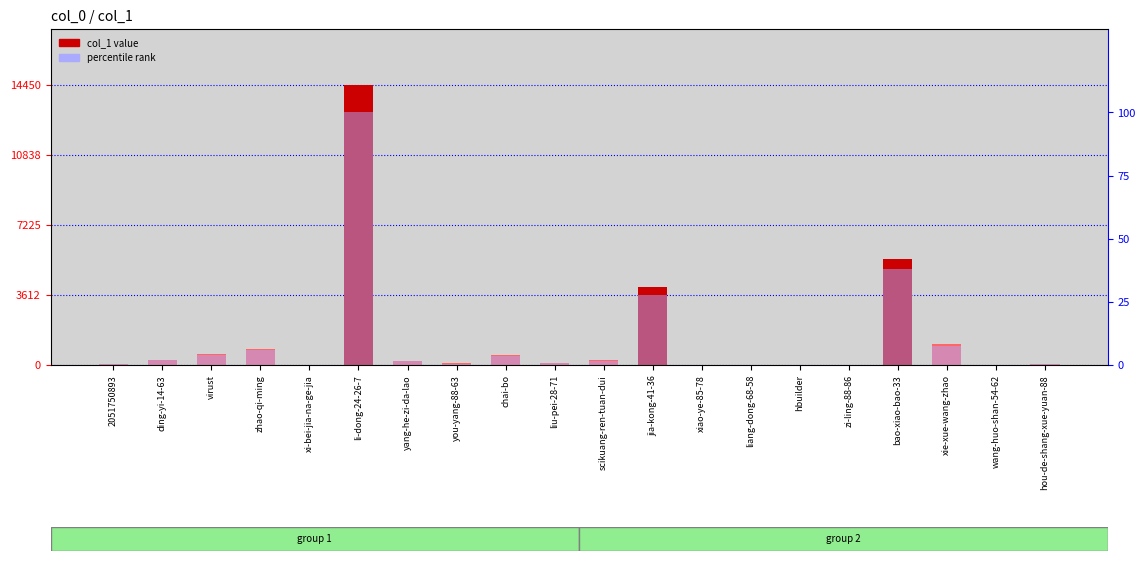

True or false: percentile rank has a value of 3.5 at chai-bo.

True